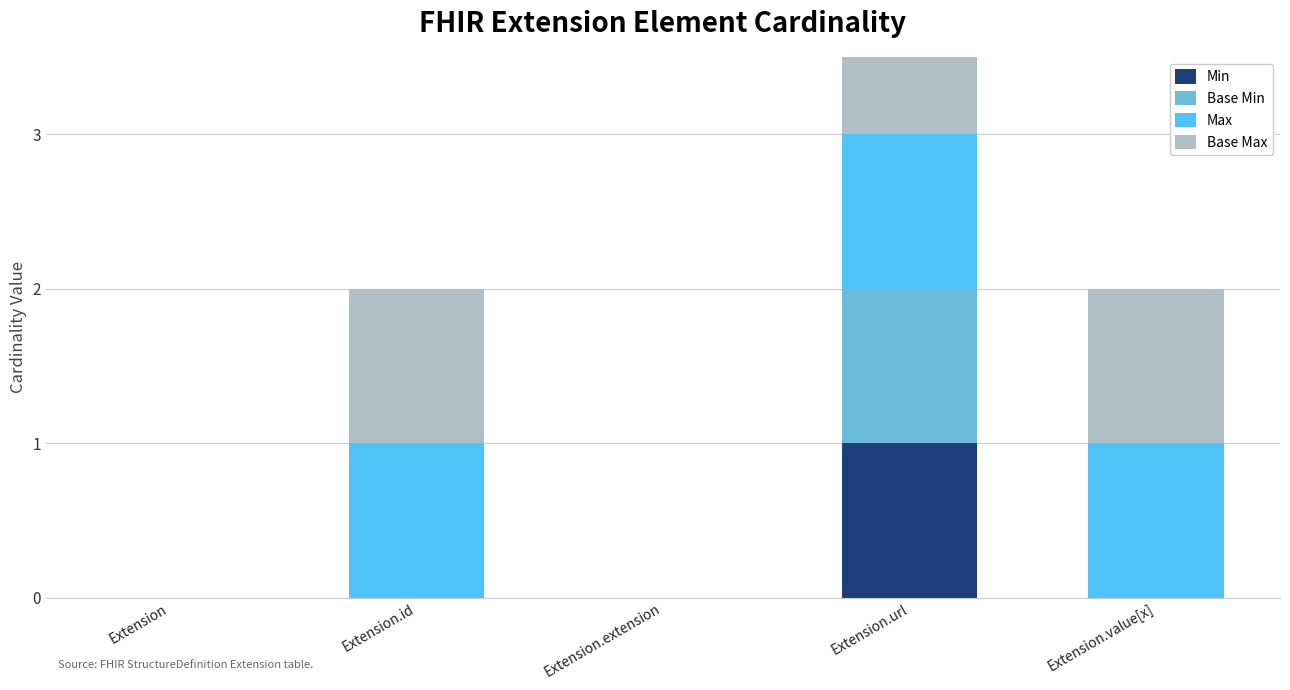

What is the difference between the Min values at Extension.value[x] and Extension.url?

1